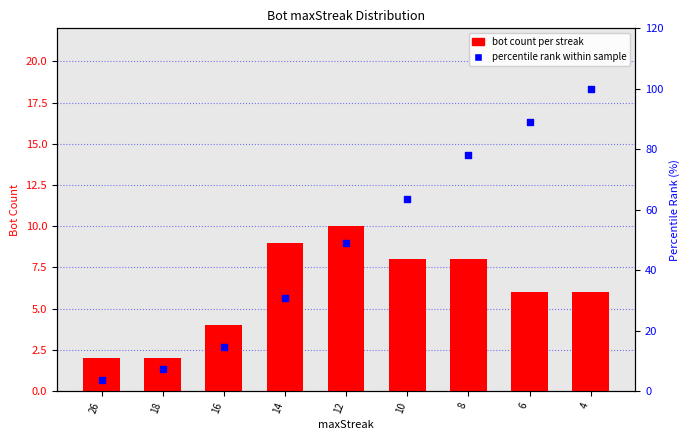

Which series has the largest Y range (max minus min)?

percentile rank